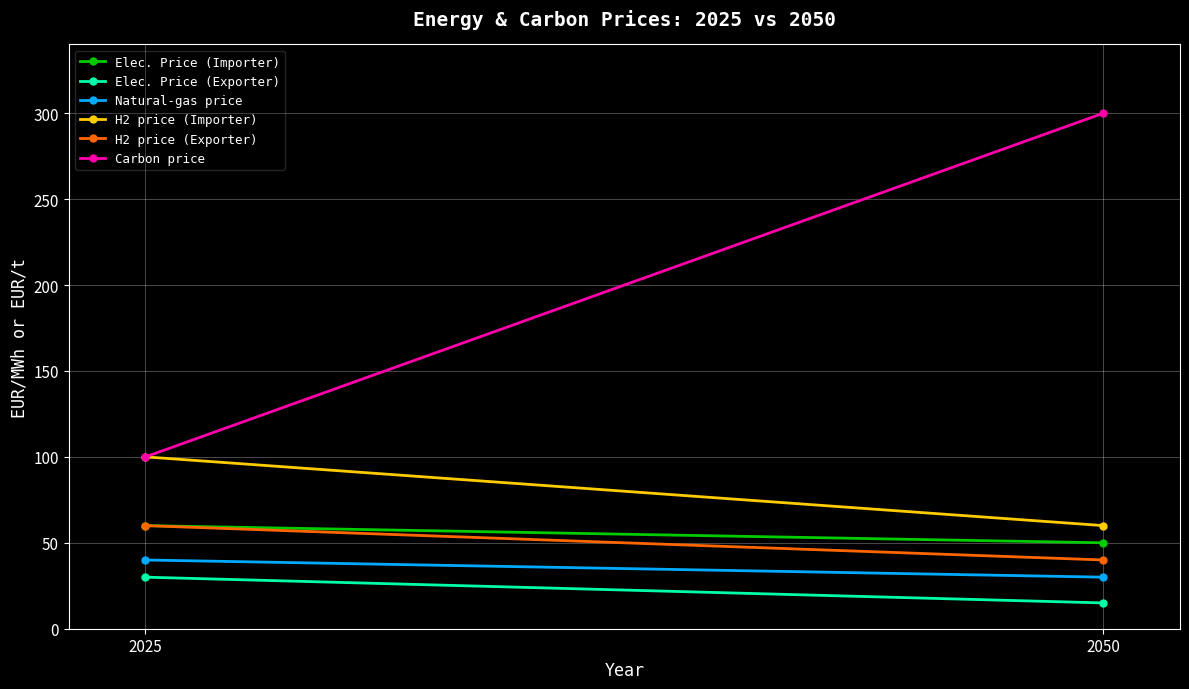

Reading left to right, extract all data points from this chart.

Elec. Price (Importer): 2025=60	2050=50
Elec. Price (Exporter): 2025=30	2050=15
Natural-gas price: 2025=40	2050=30
H2 price (Importer): 2025=100	2050=60
H2 price (Exporter): 2025=60	2050=40
Carbon price: 2025=100	2050=300